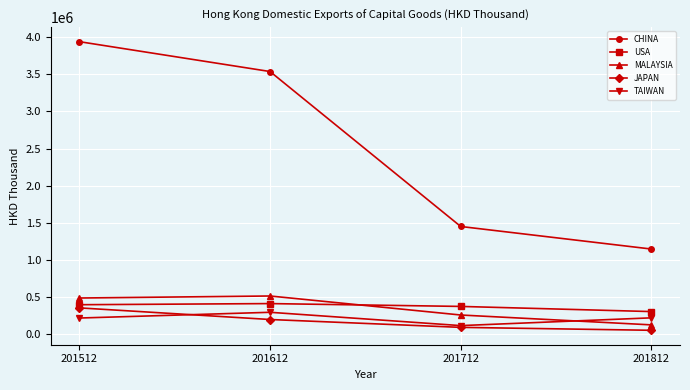

Which series has the largest total across all categories?

CHINA